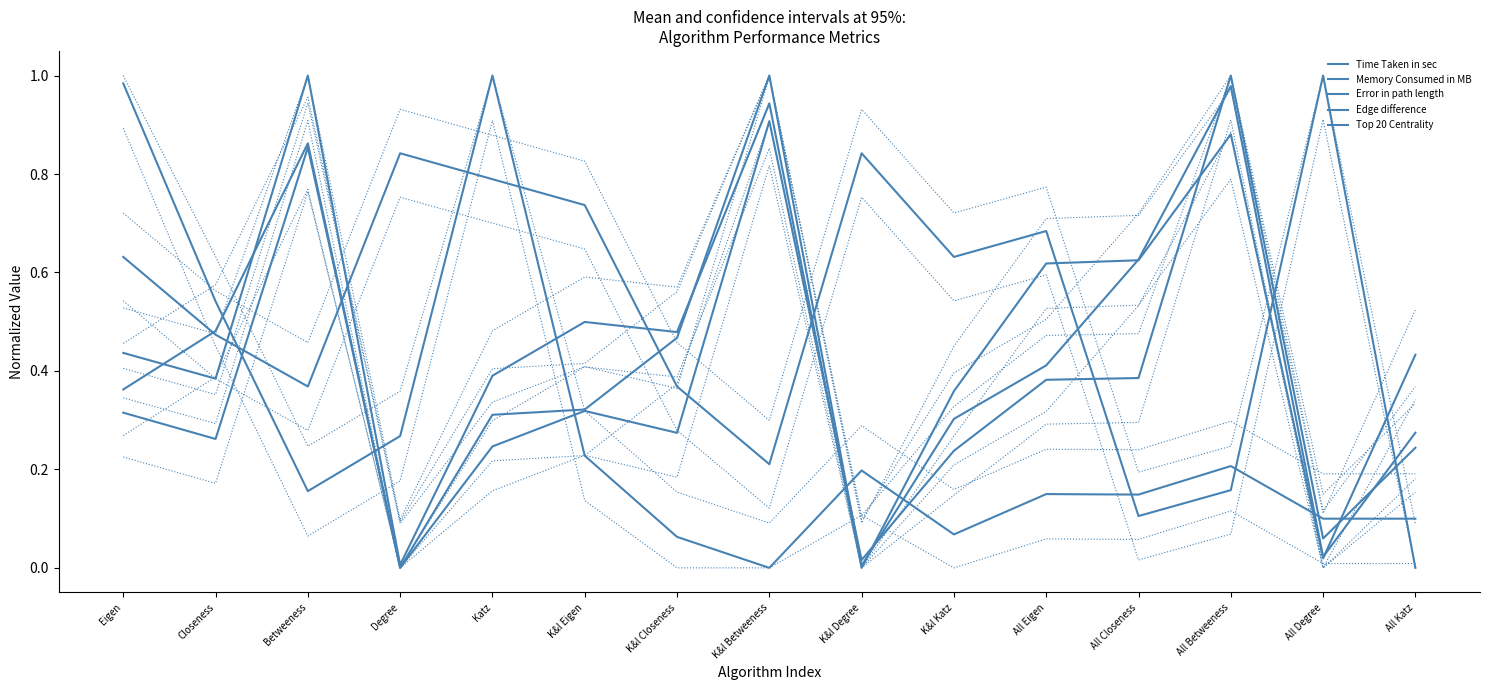

How many positive values does the Memory Consumed in MB series have?

14